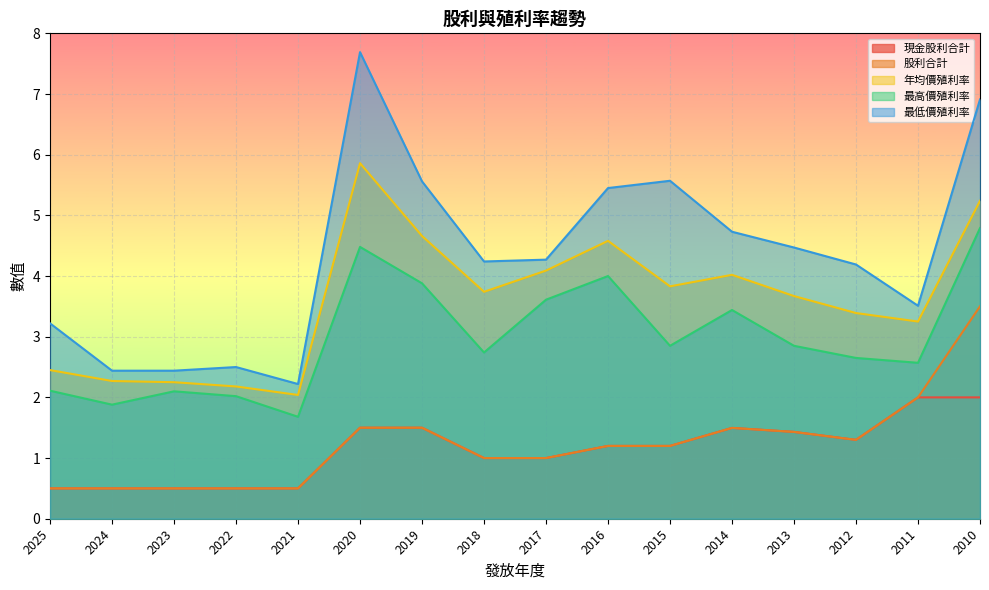

Where is the first local maximum for 股利合計?

2014